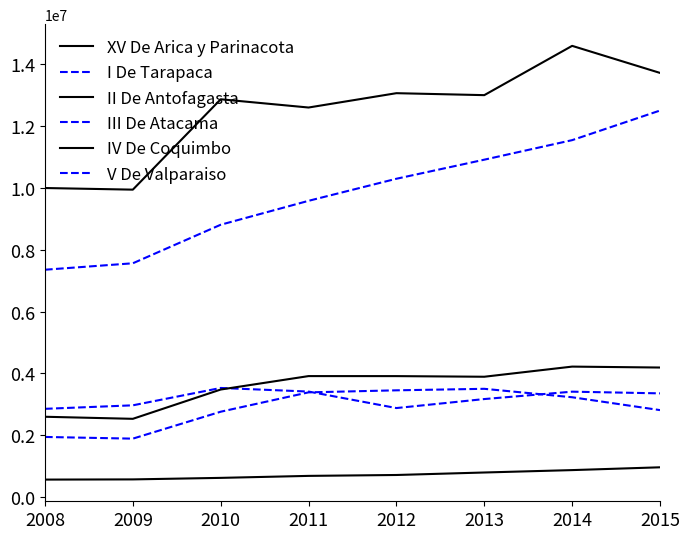

True or false: V De Valparaiso and II De Antofagasta intersect in this chart.

False